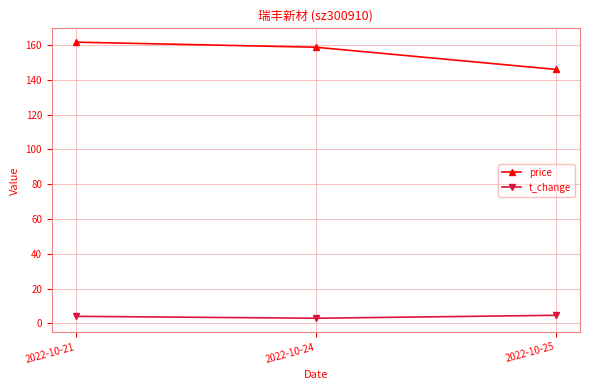

Rank the series at 2022-10-24 from lowest to highest value.

t_change, price